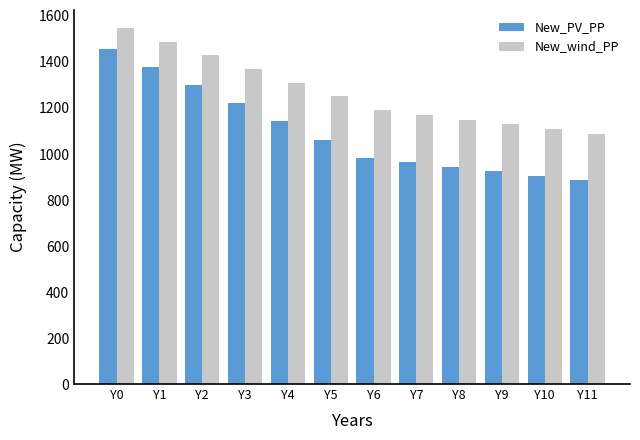

What is the difference between the second highest and minimum values in the New_wind_PP series?

402.0